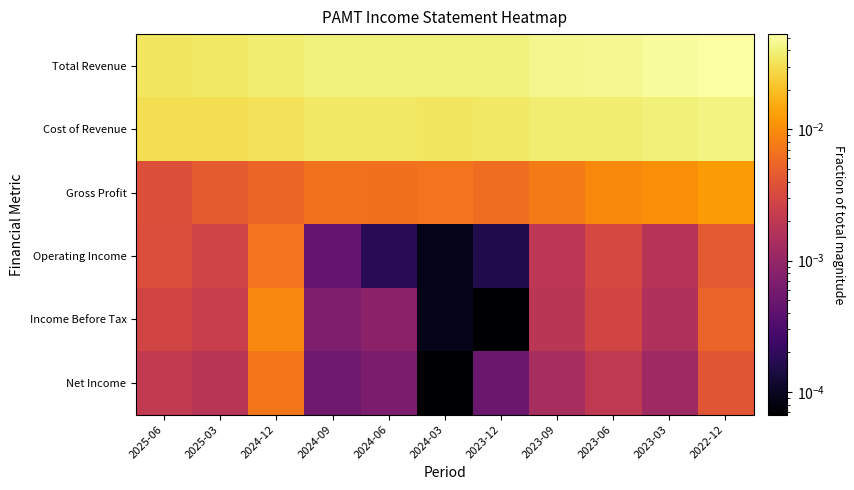

At which category does the chart reach its peak across all series?

2022-12